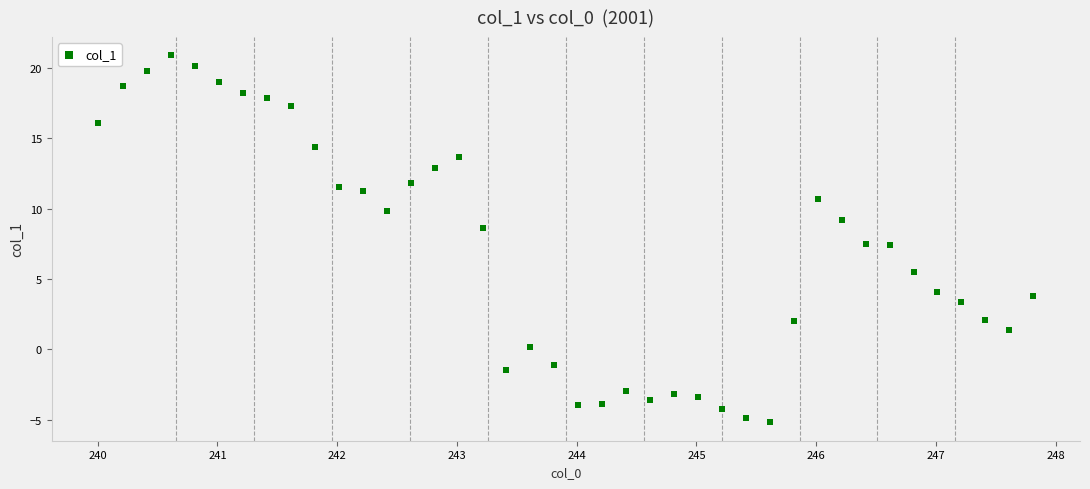

What is the range of Y values (max minus min)?

26.1